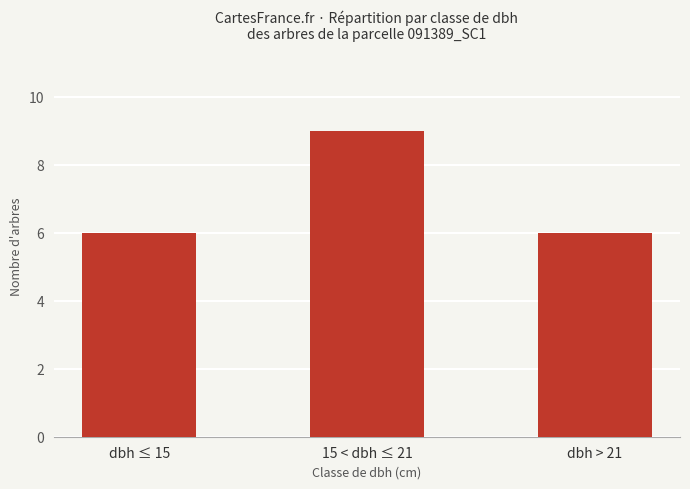

What is the value of the 2nd bar from the left?

9